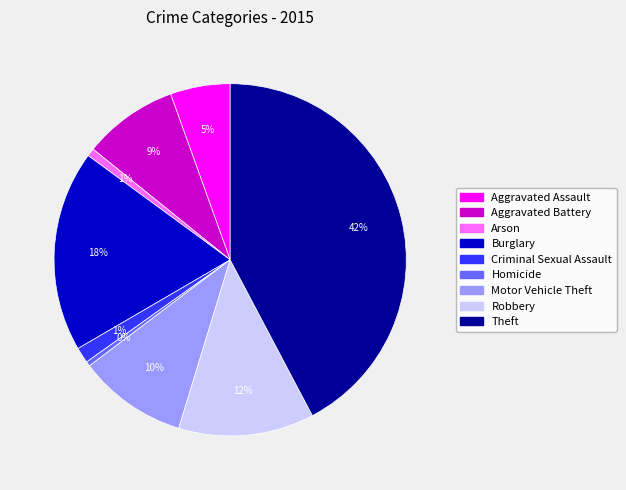

To the nearest percent, what is the average slice percentage?

11%